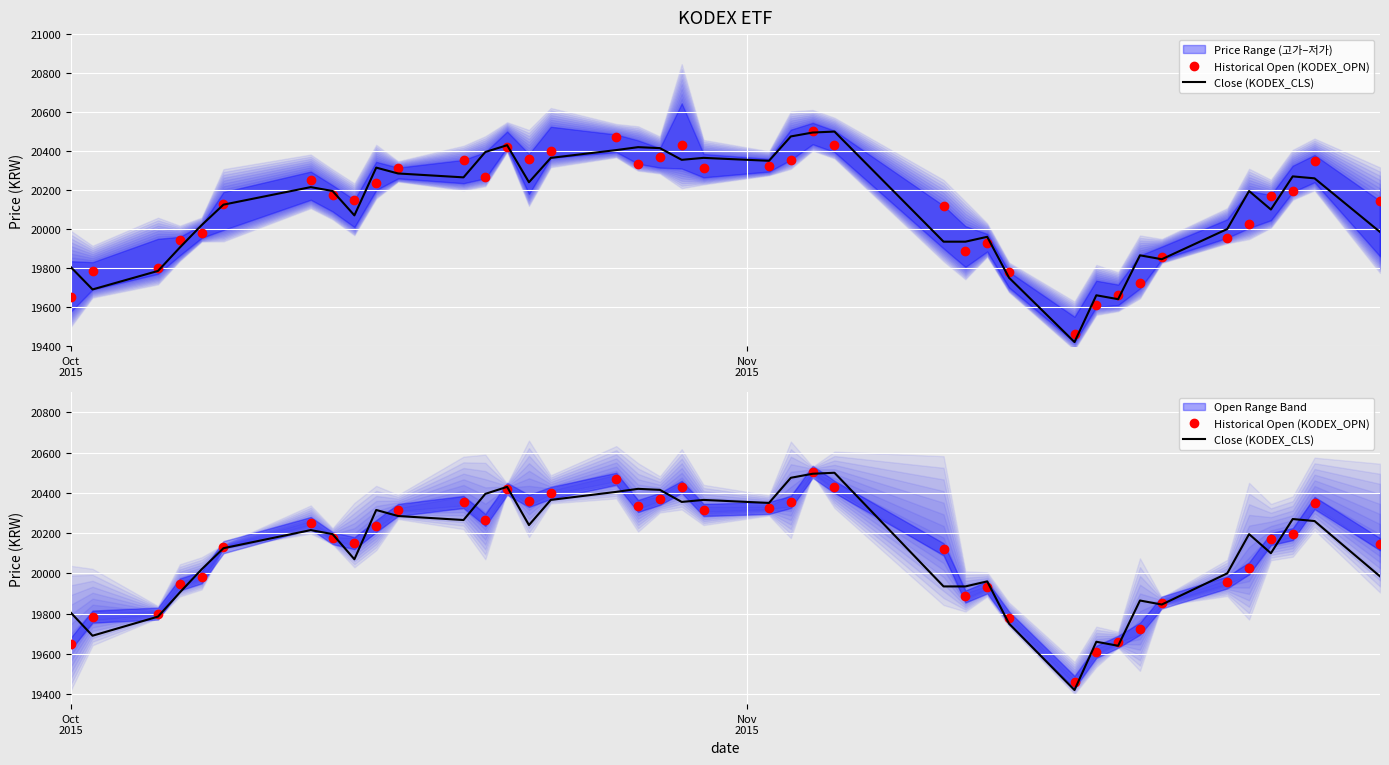

After their last crossing, which series has the higher values: Historical Open (KODEX_OPN) or Close (KODEX_CLS)?

Historical Open (KODEX_OPN)